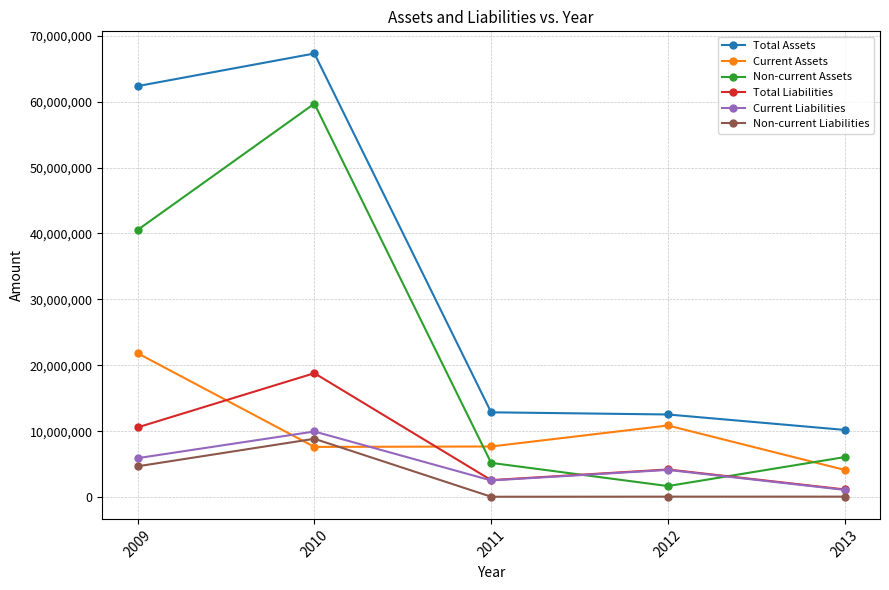

What is the difference between the second highest and minimum values in the Current Liabilities series?

4815710